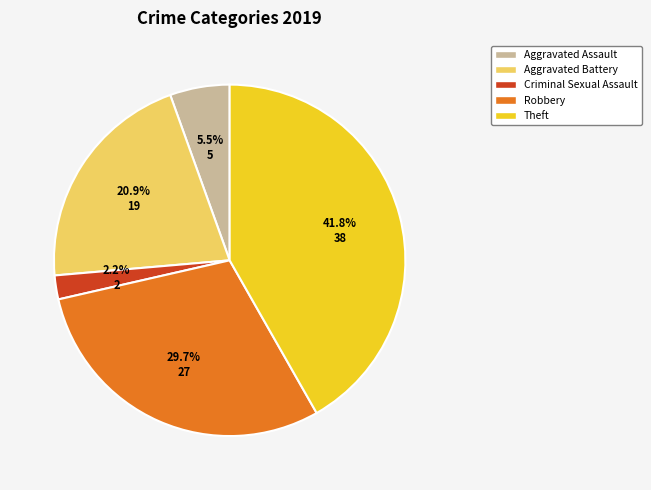

Between Aggravated Battery and Robbery, which is larger?

Robbery